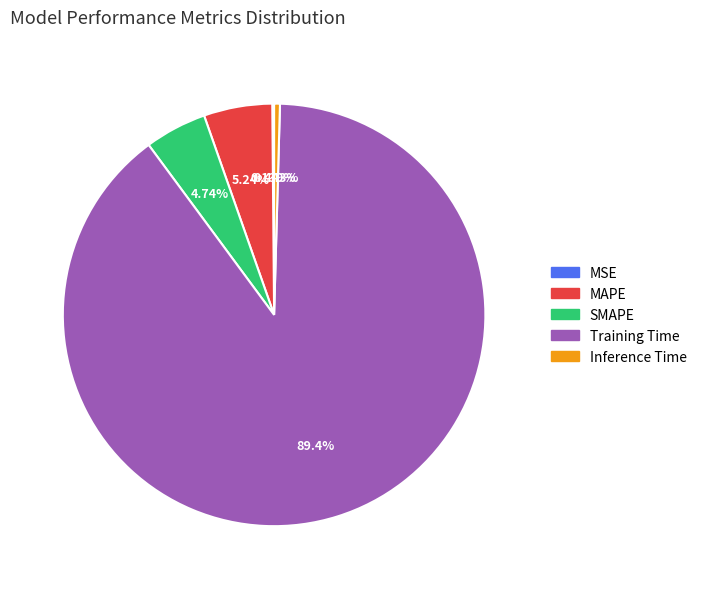

The MAPE slice represents 5% of the pie. True or false?

True